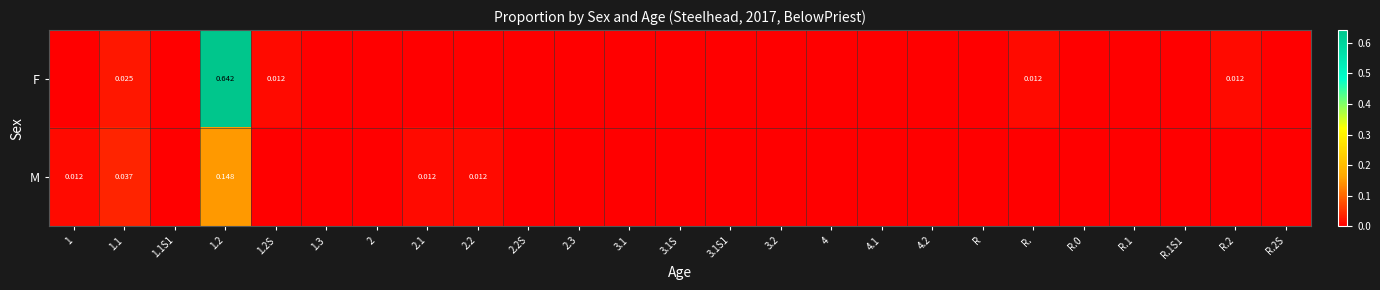

Rank the series at 1.1 from highest to lowest value.

M, F